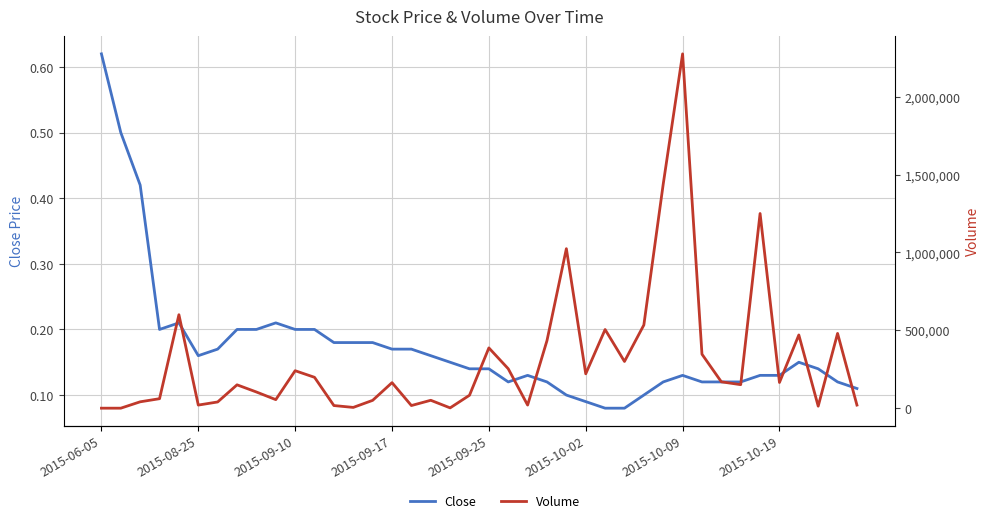

True or false: Close and Volume cross at least once.

False